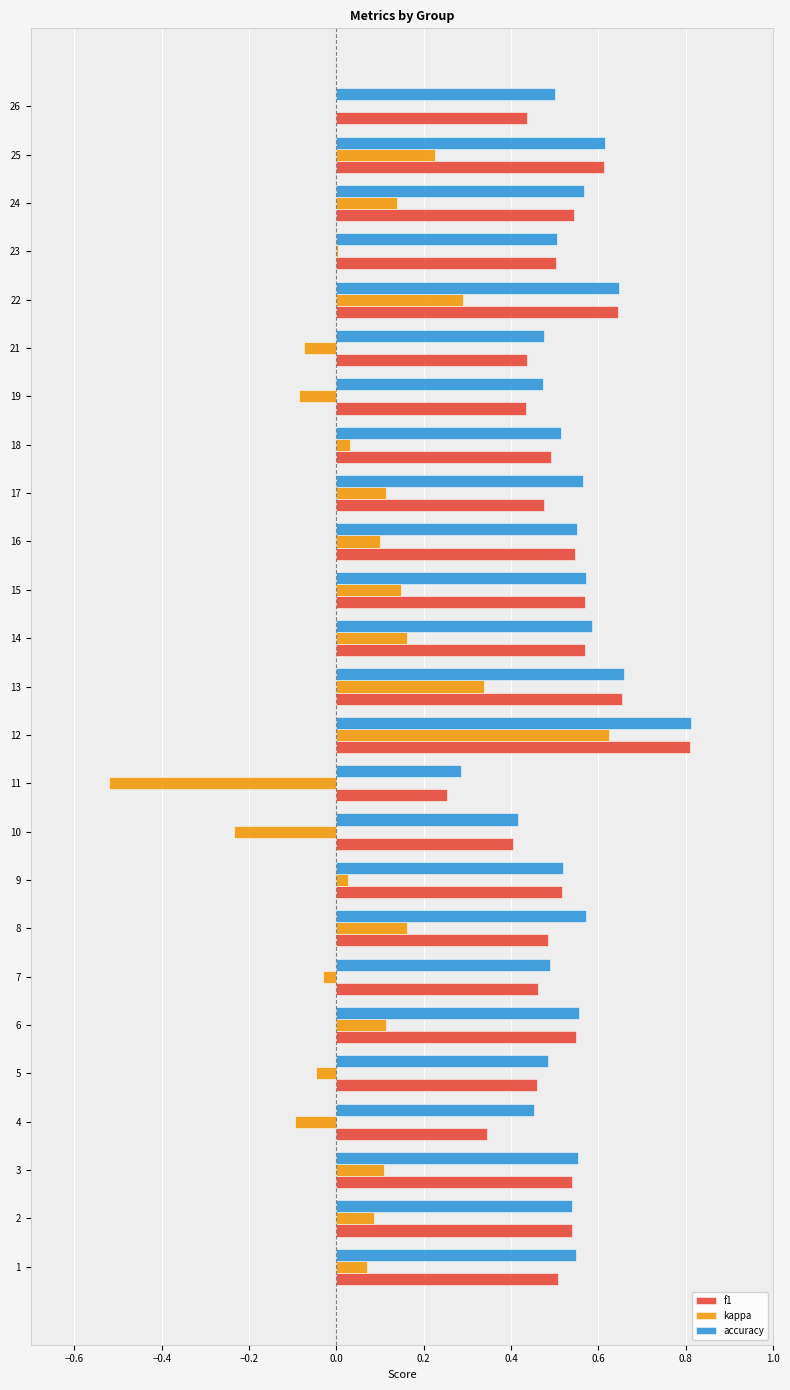

Count the f1 values in the range 0 to 1.

25